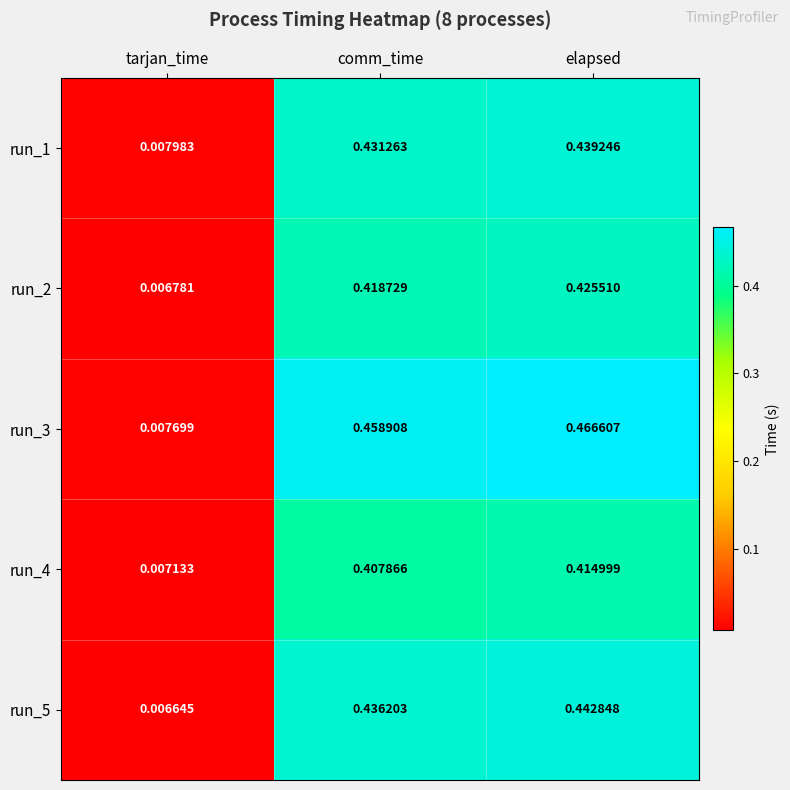

List the series in order of their peak value, highest first.

run_3, run_5, run_1, run_2, run_4